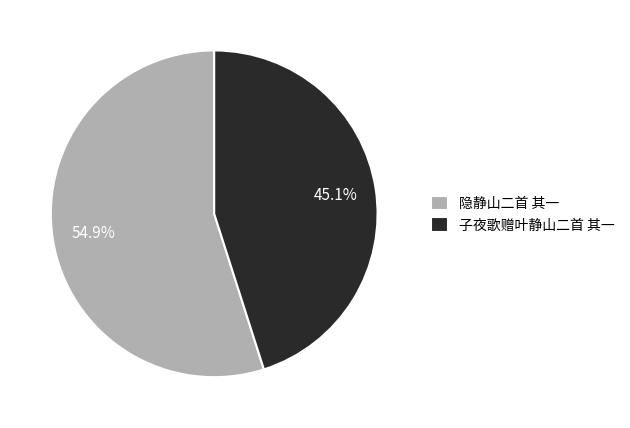

Which has a higher value, 隐静山二首 其一 or 子夜歌赠叶静山二首 其一?

隐静山二首 其一